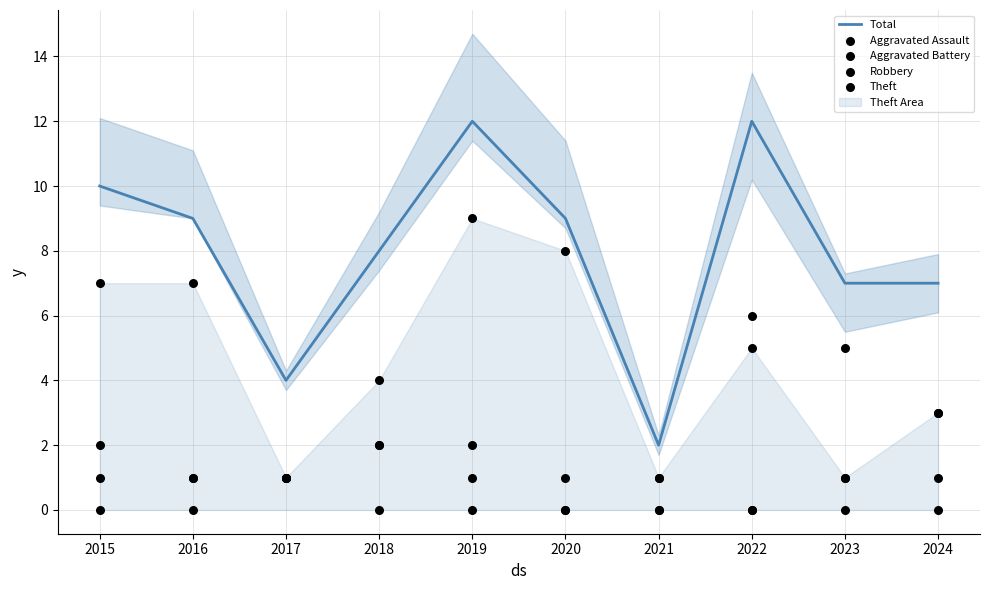

At how many categories does at least one series exceed 4?

8